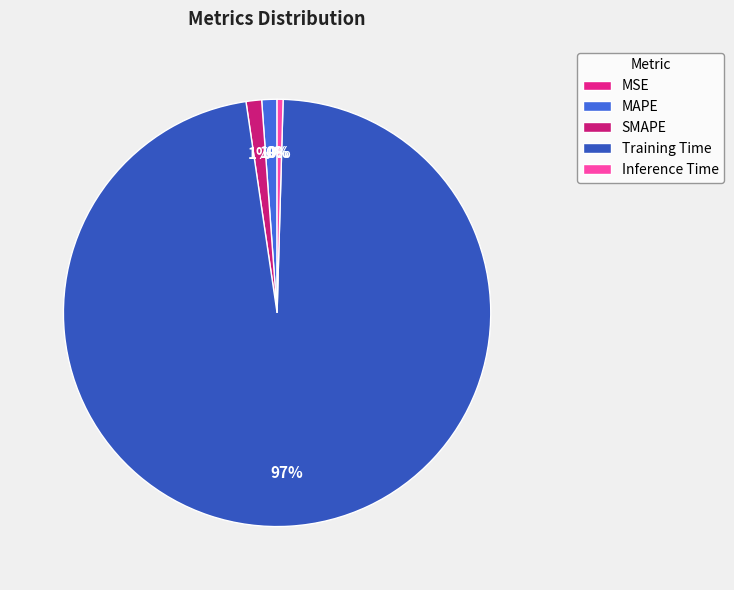

What is the largest slice in the pie chart?

Training Time